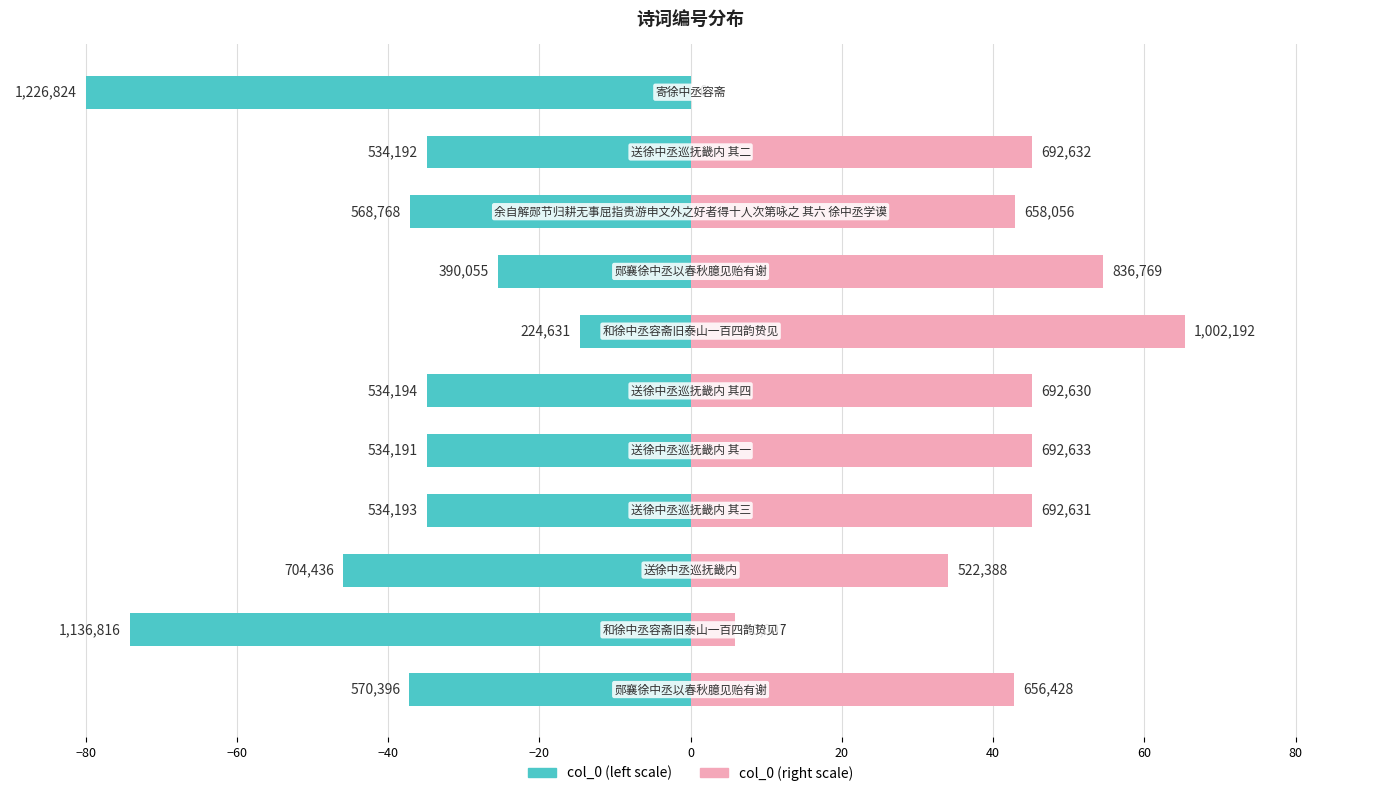

Does the chart contain stacked bars?

No